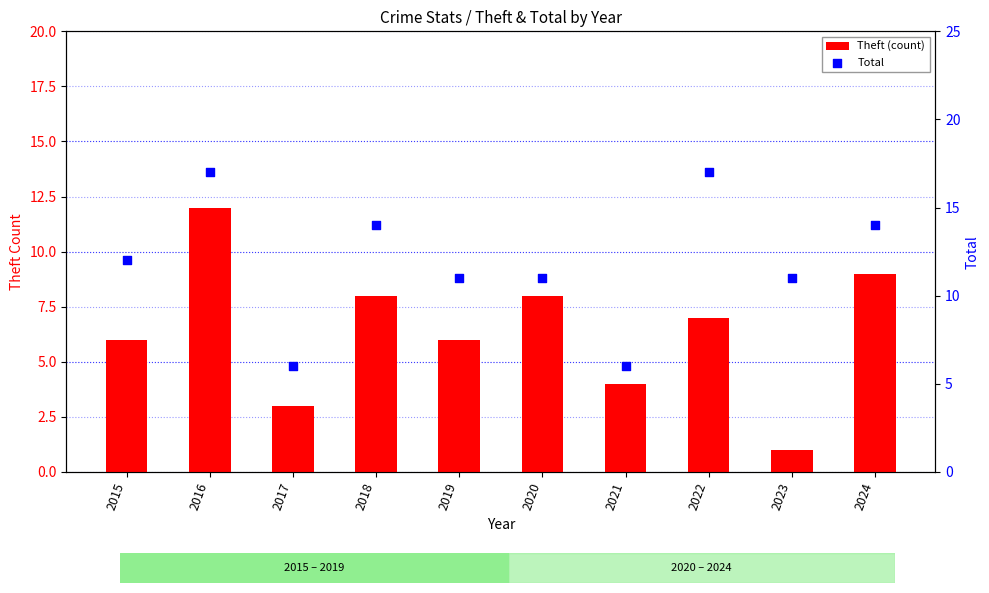

Which series contains the lowest Y value?

Theft (count)